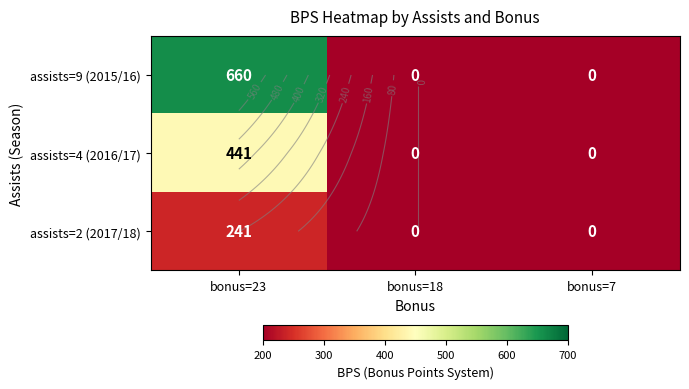

How many data points does each series have?

3